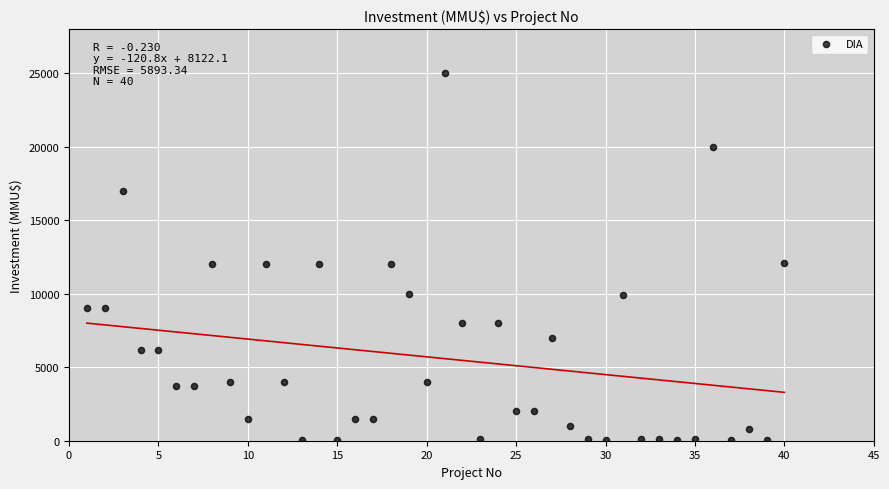

What is the range of X values (max minus min)?

39